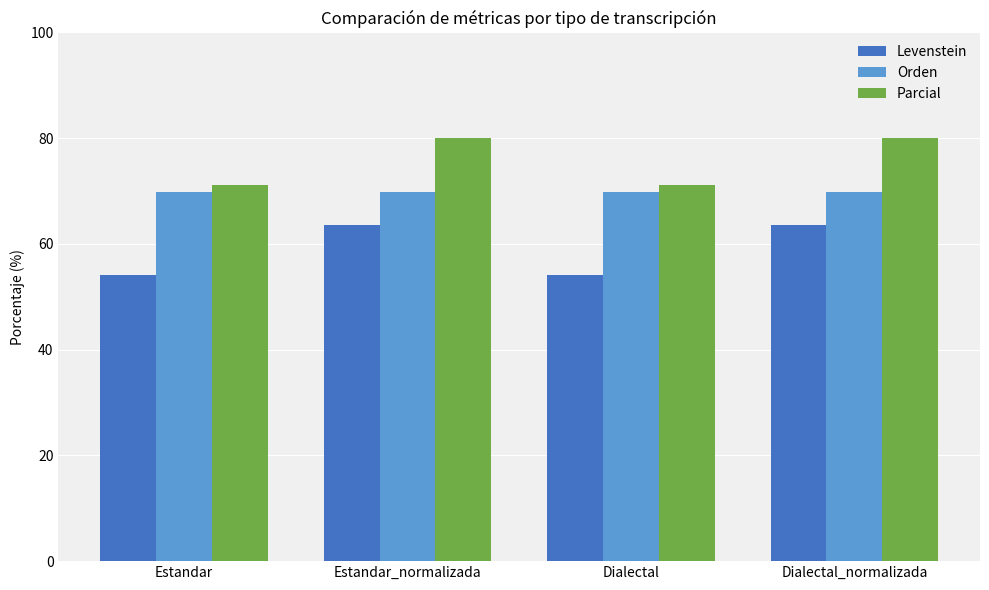

Rank the series at Estandar_normalizada from highest to lowest value.

Parcial, Orden, Levenstein